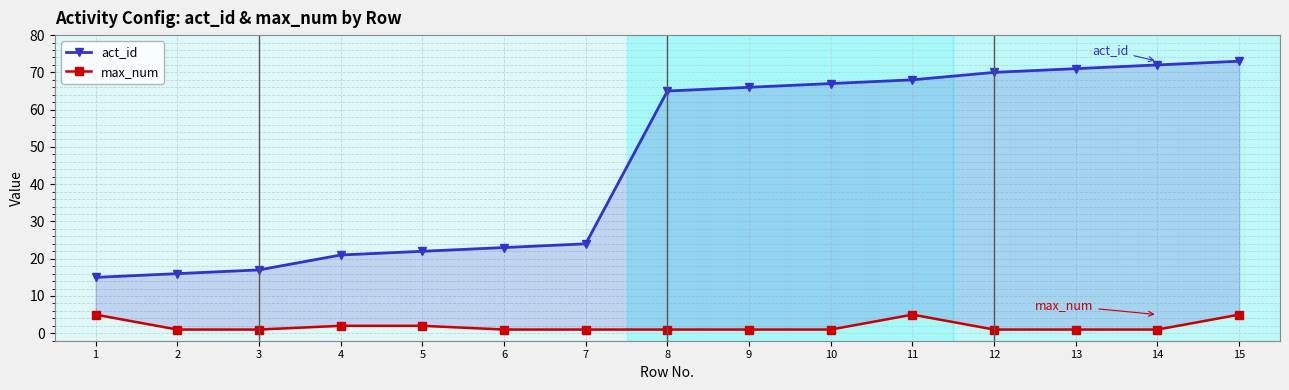

Read the max_num value at 6.

1